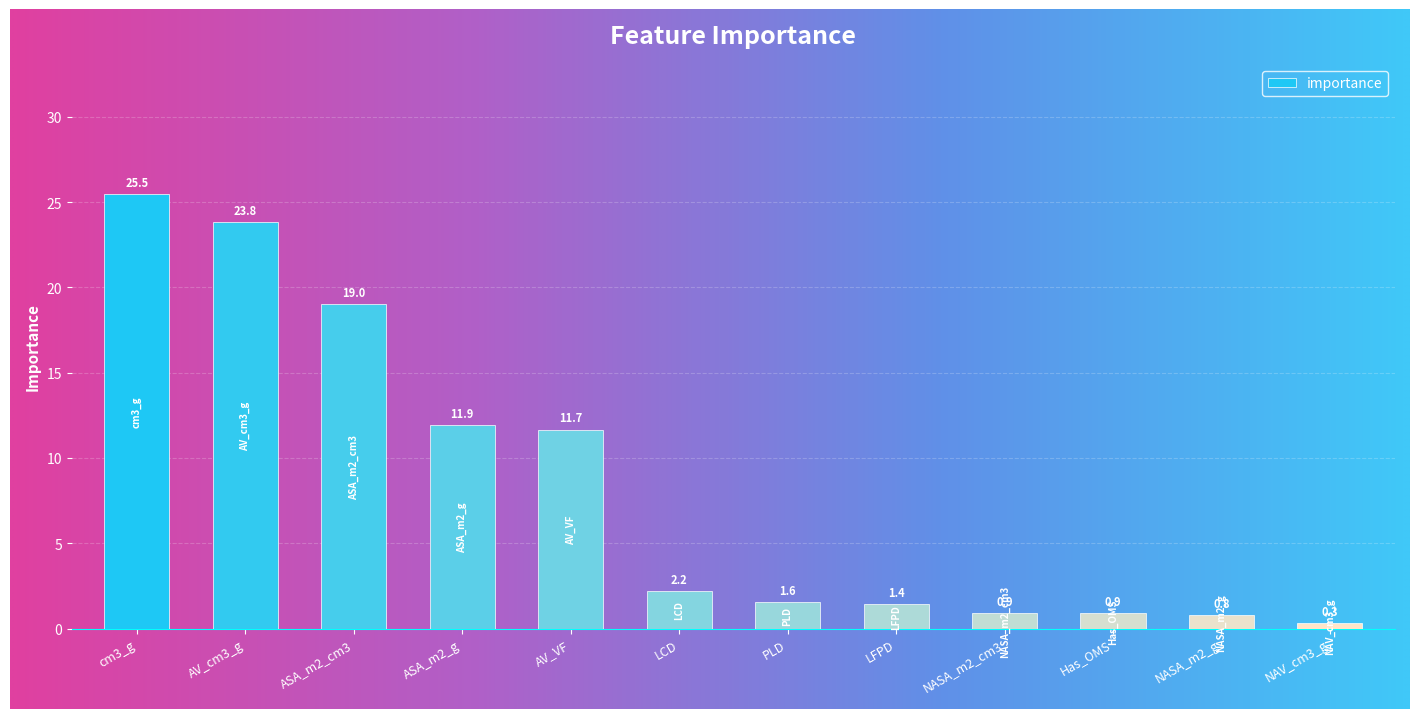

Where does the data first go above 2?

cm3_g